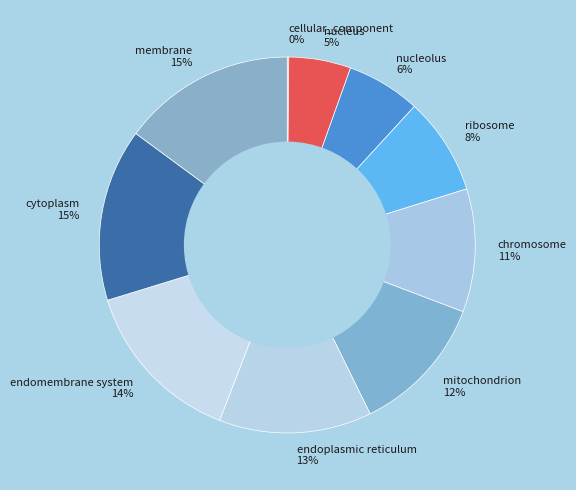

Is there a majority slice in this chart?

No